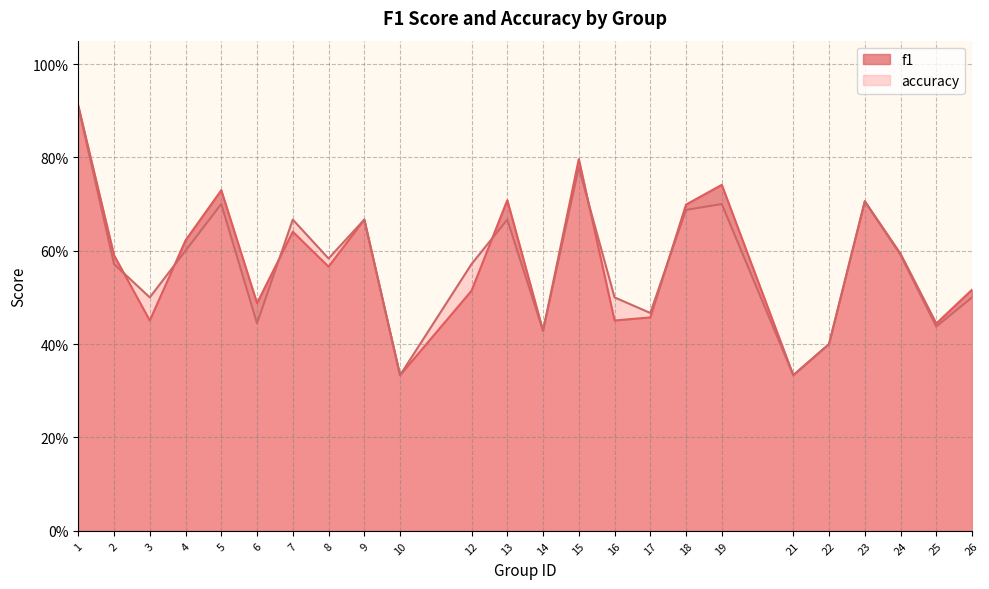

How many intersections are there between accuracy and f1?

6